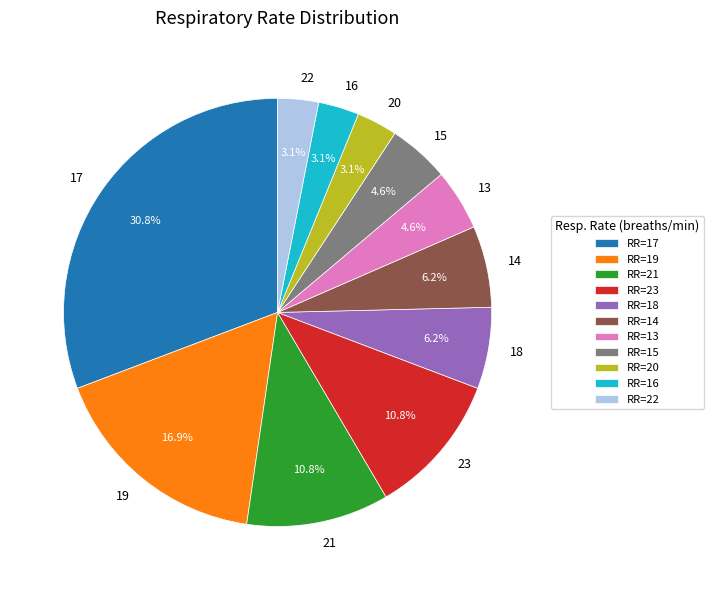

To the nearest percent, what is the combined percentage of 20 and 16?

6%